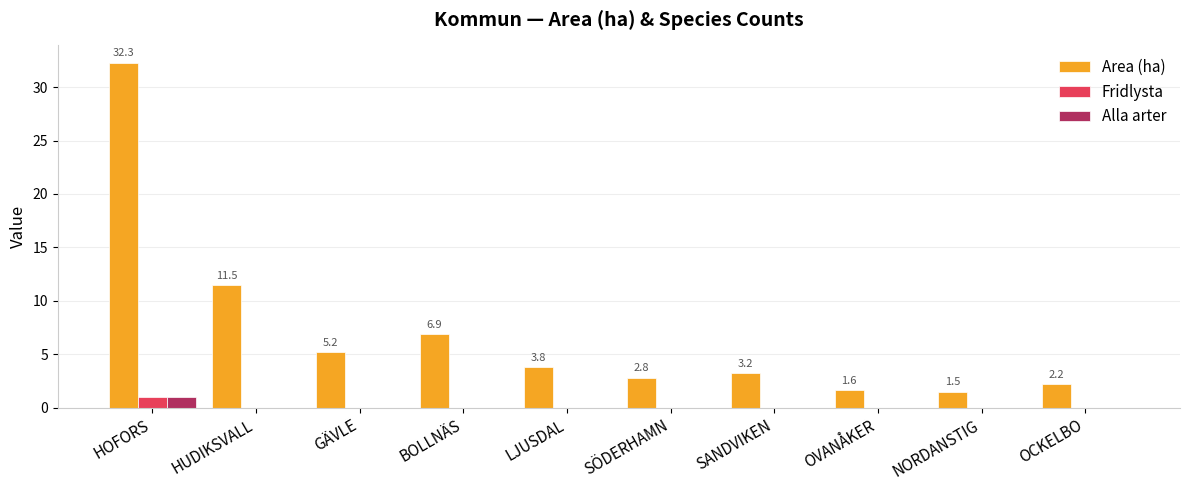

Which series changed the most between GÄVLE and BOLLNÄS?

Area (ha)